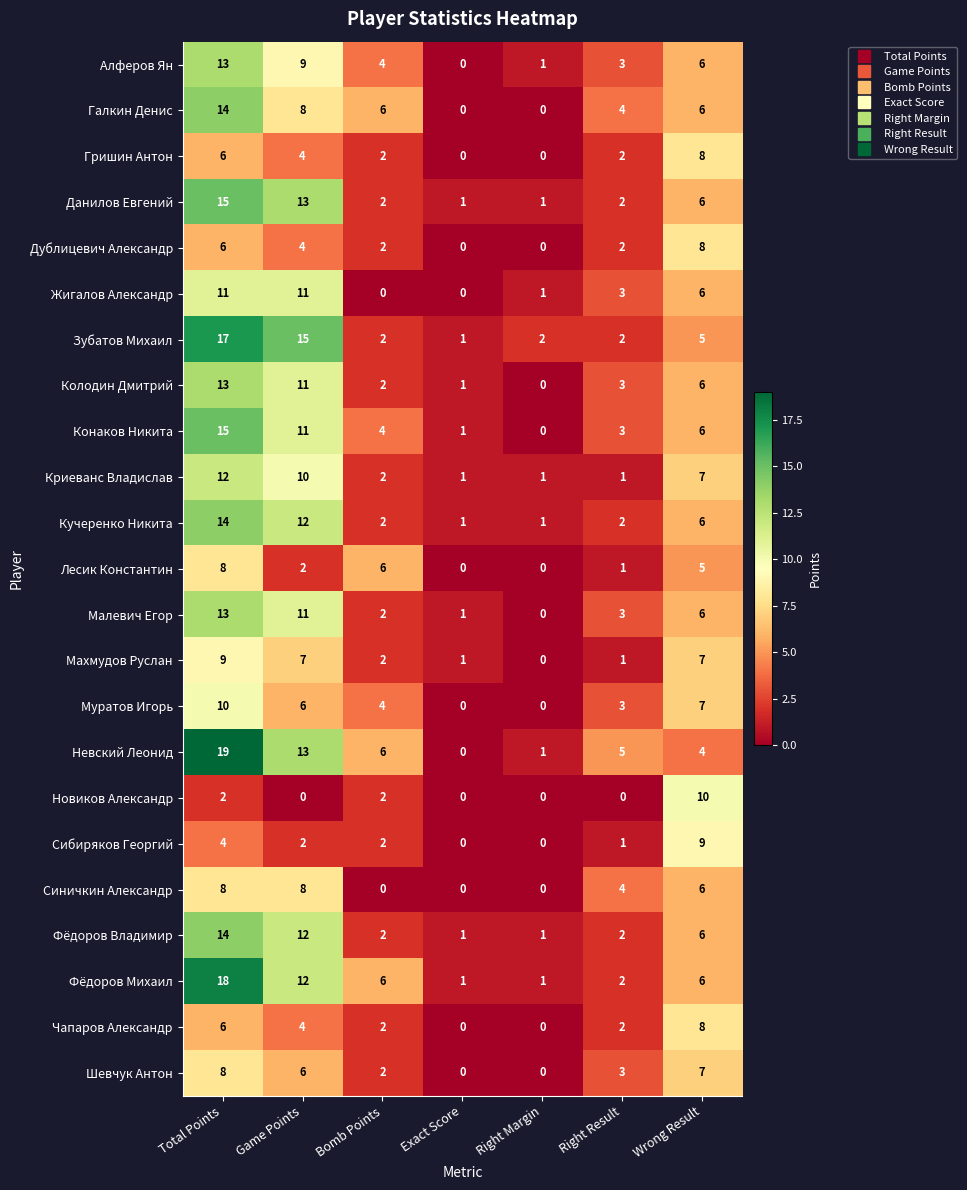

At which label is Малевич Егор closest to 6?

Wrong Result